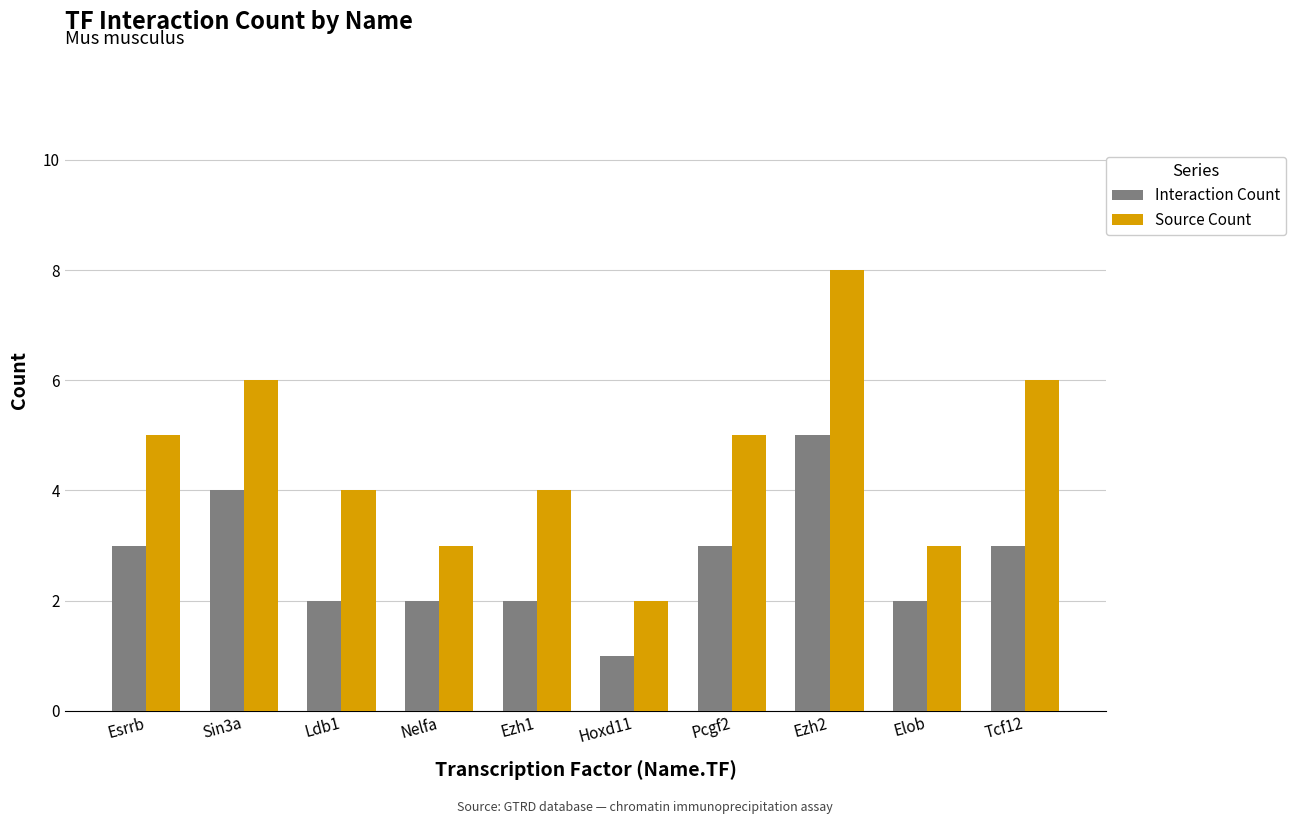

Between Esrrb and Nelfa, which series saw the biggest shift?

Source Count